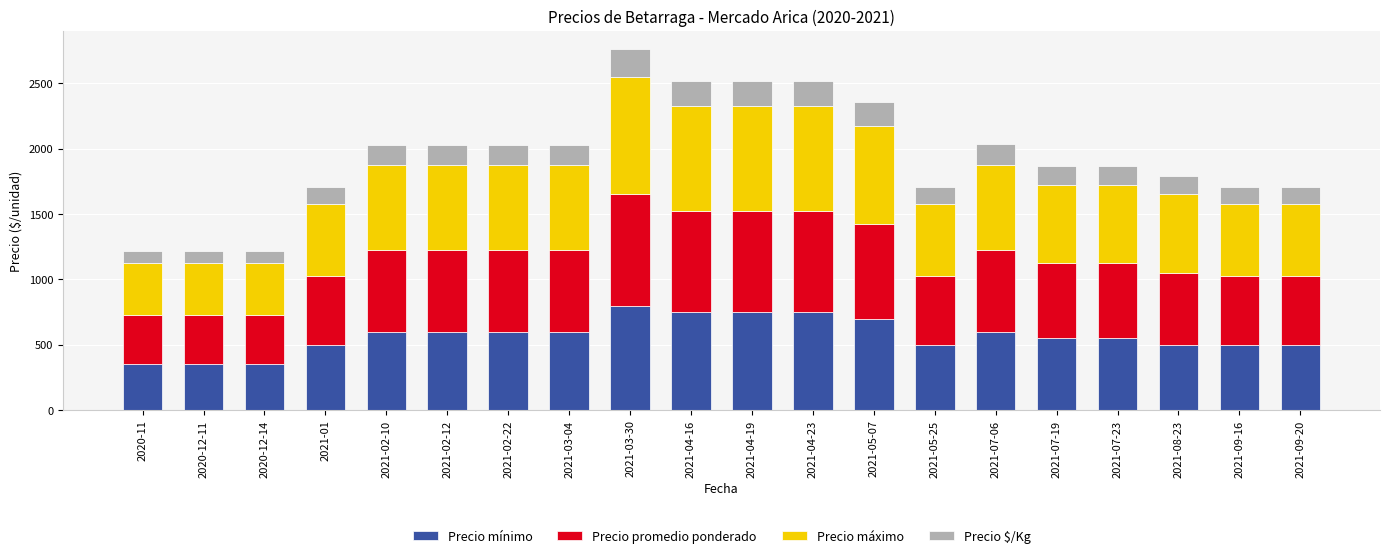

What is the sum of the Precio mínimo values at 2021-04-23 and 2020-12-14?

1100